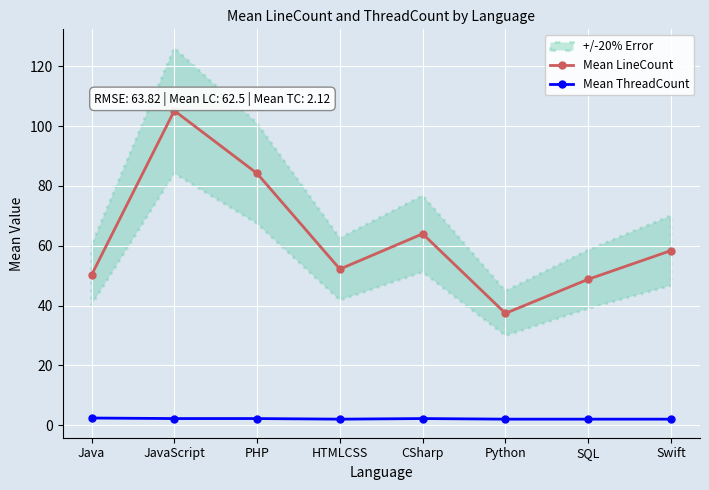

Between HTMLCSS and JavaScript, which is larger?

JavaScript